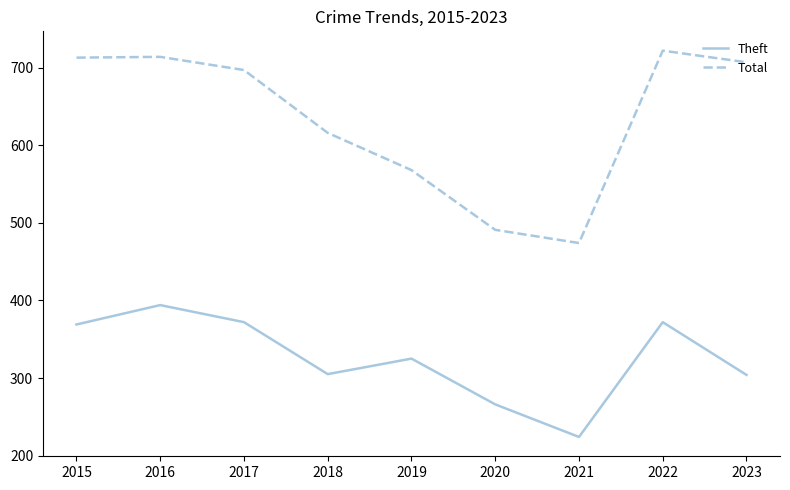

The value of Total at 2019 is 568. True or false?

True